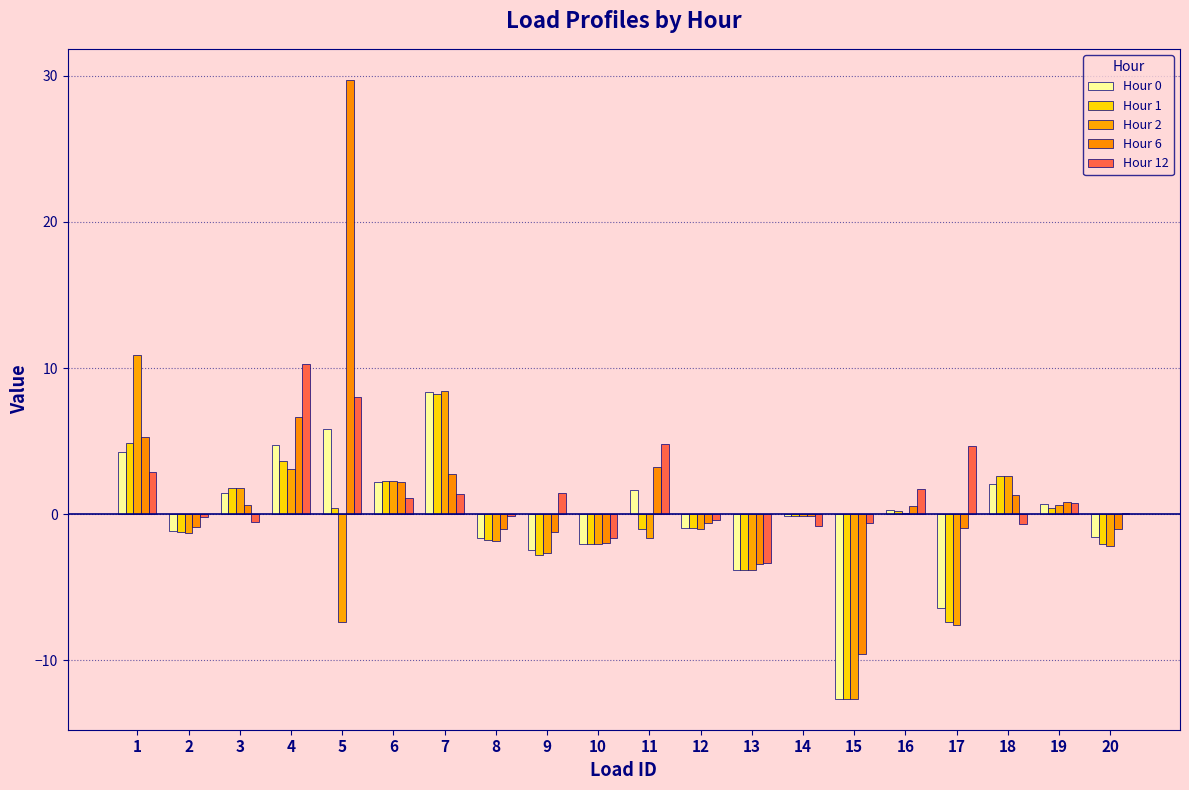

Between 16 and 12, which is larger?

16